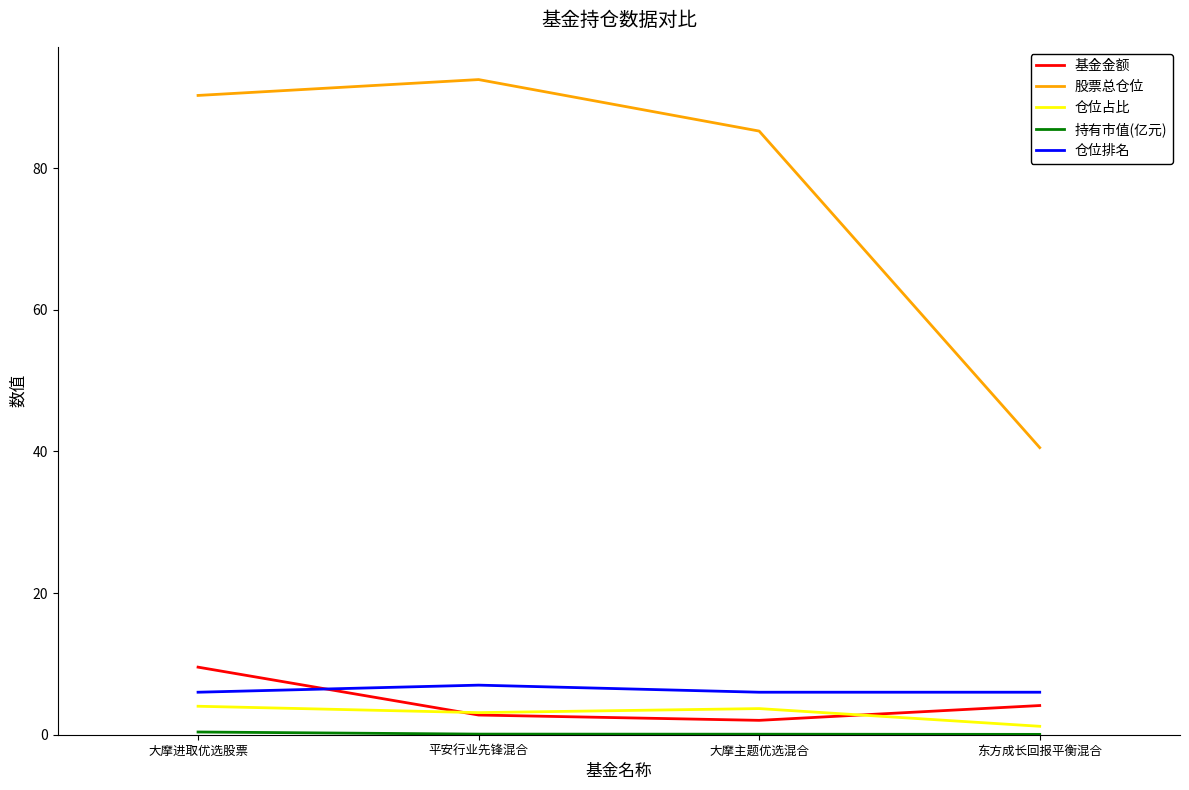

Count the number of categories in the chart.

4